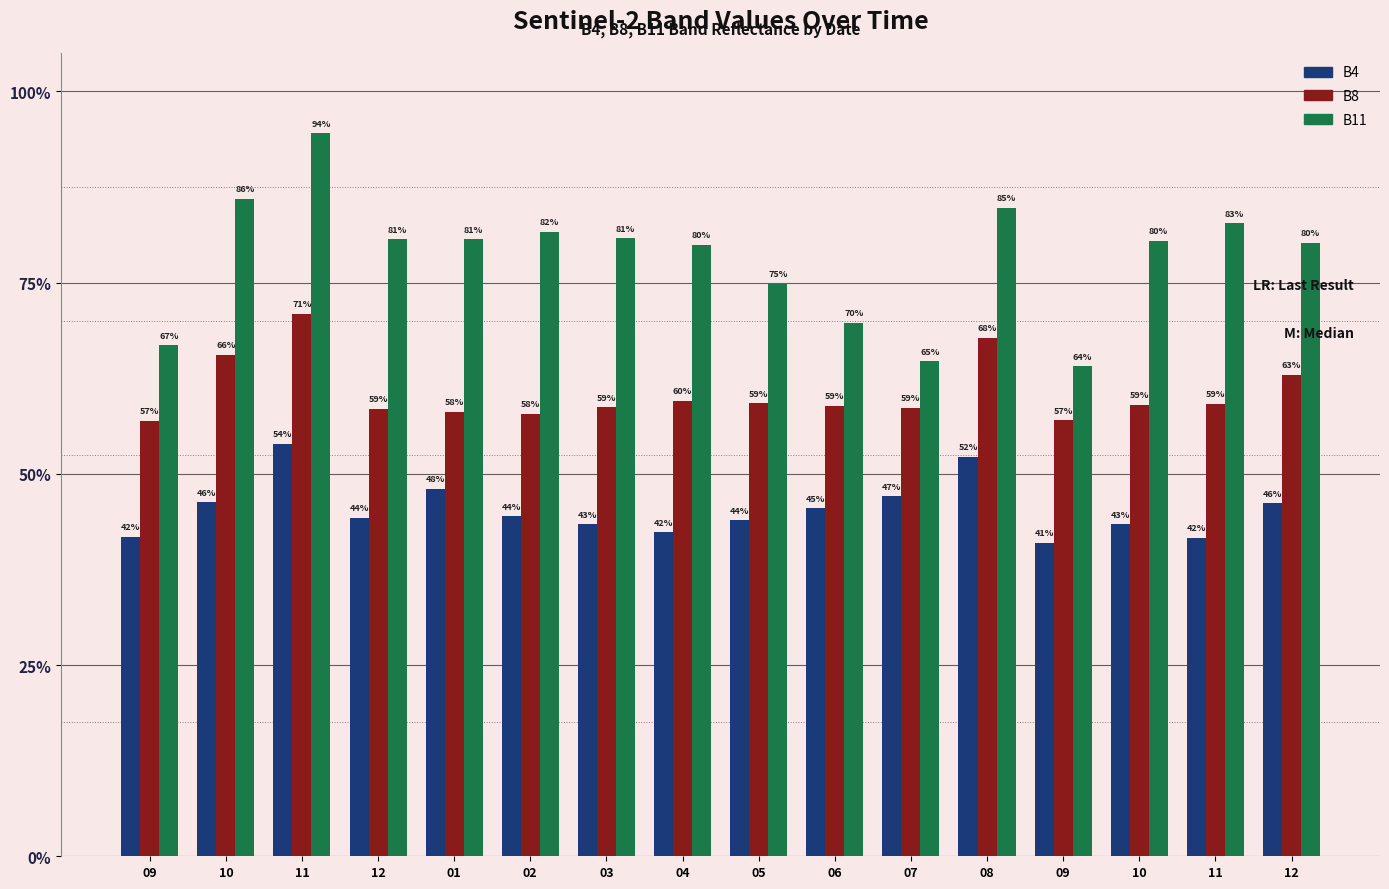

What are all the series names shown in the legend?

B4, B8, B11